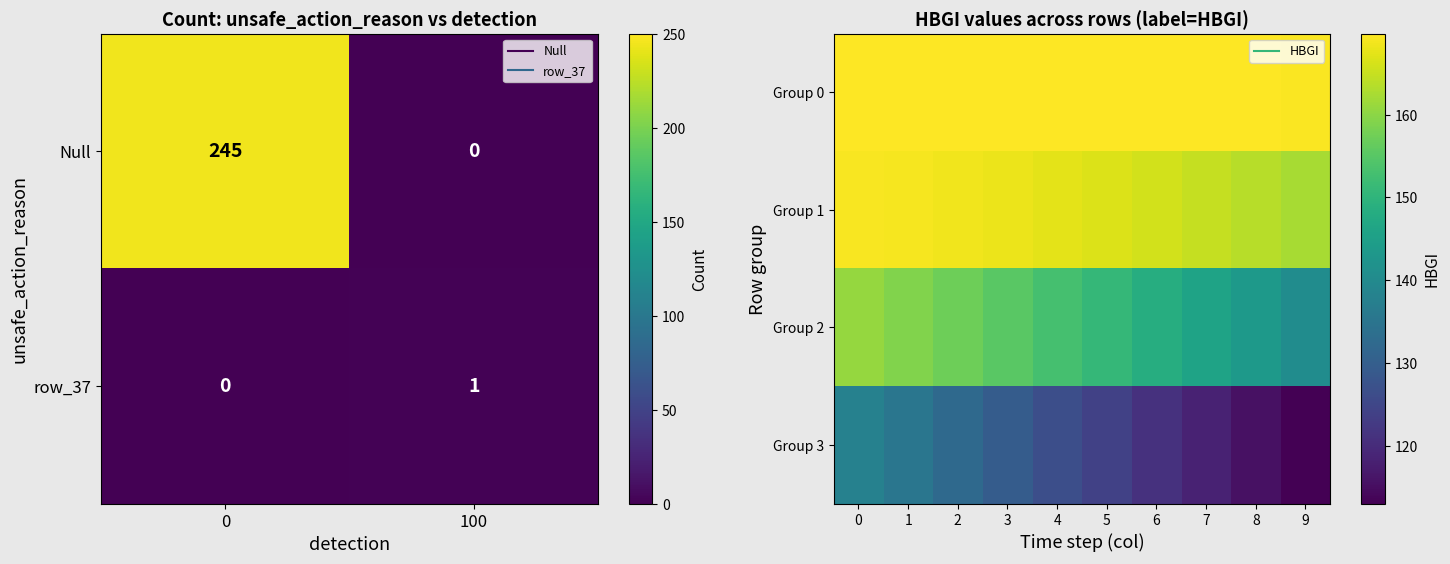

True or false: row_0 has a value of 59.0 at 0.

False